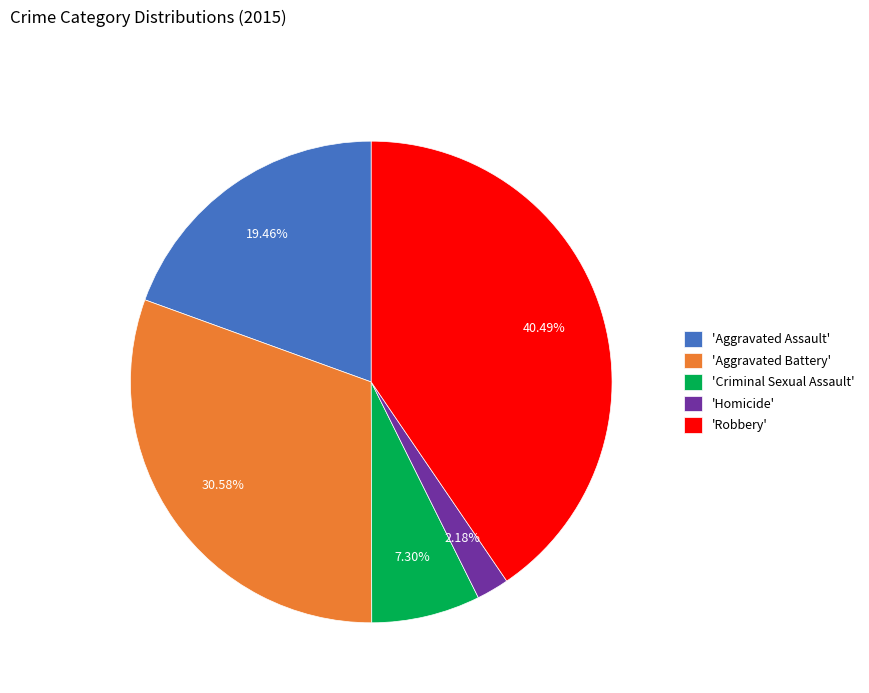

Does 'Aggravated Battery' account for over 50% of the chart?

No